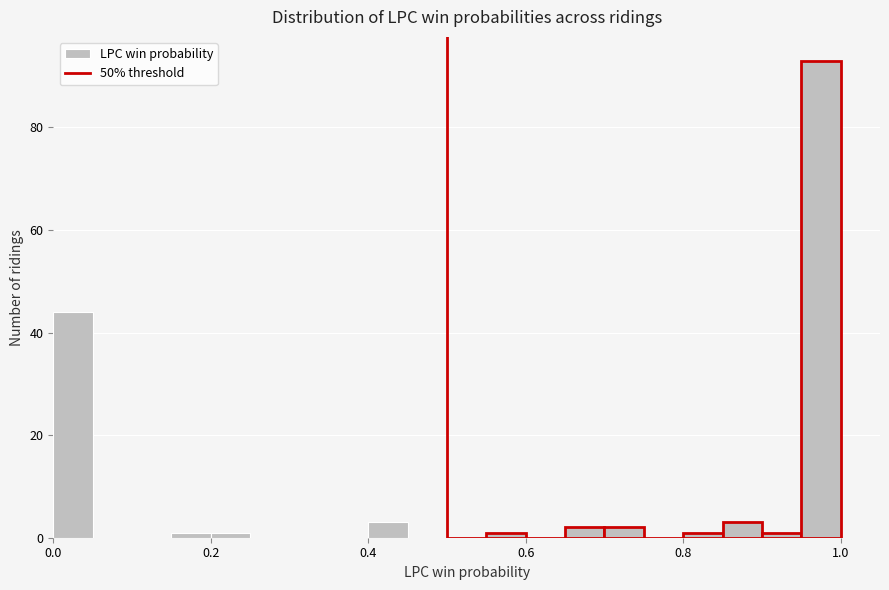

Around what value on the x-axis is the tallest bar? Give the approximate position of its centre, as read against the axis.

0.98